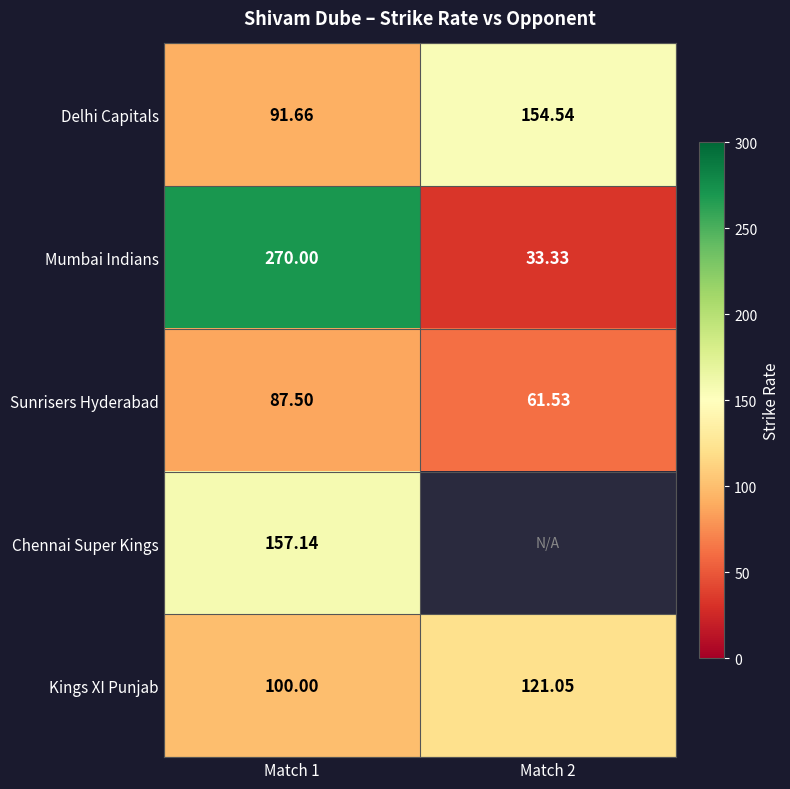

Rank the series at Match 1 from lowest to highest value.

Sunrisers Hyderabad, Delhi Capitals, Kings XI Punjab, Chennai Super Kings, Mumbai Indians